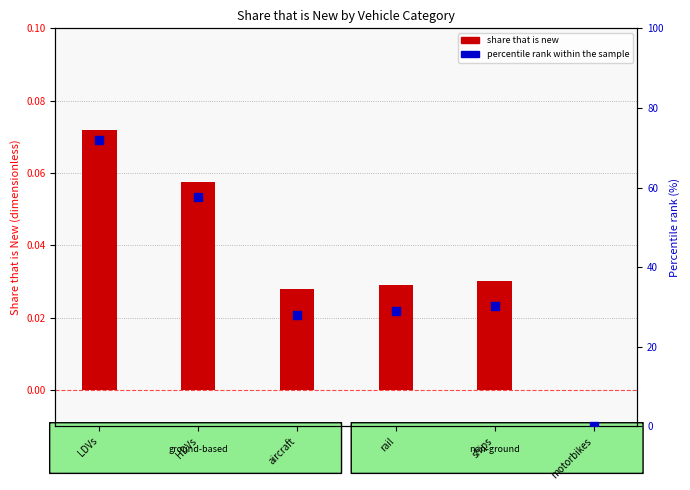

At how many categories does at least one series exceed 50?

2